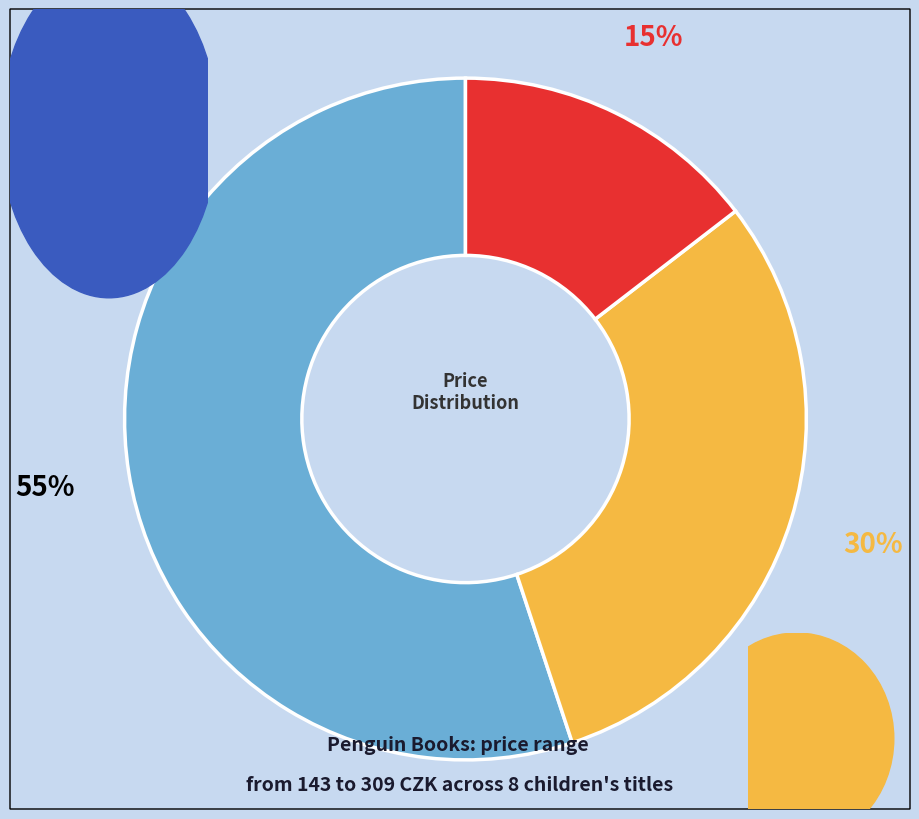

To the nearest percent, what is the average slice percentage?

33%